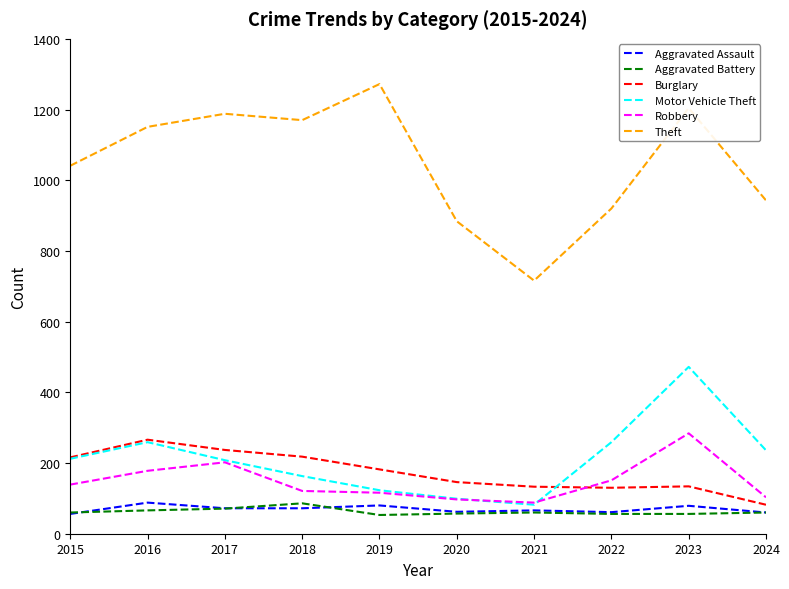

True or false: Aggravated Battery and Theft cross at least once.

False